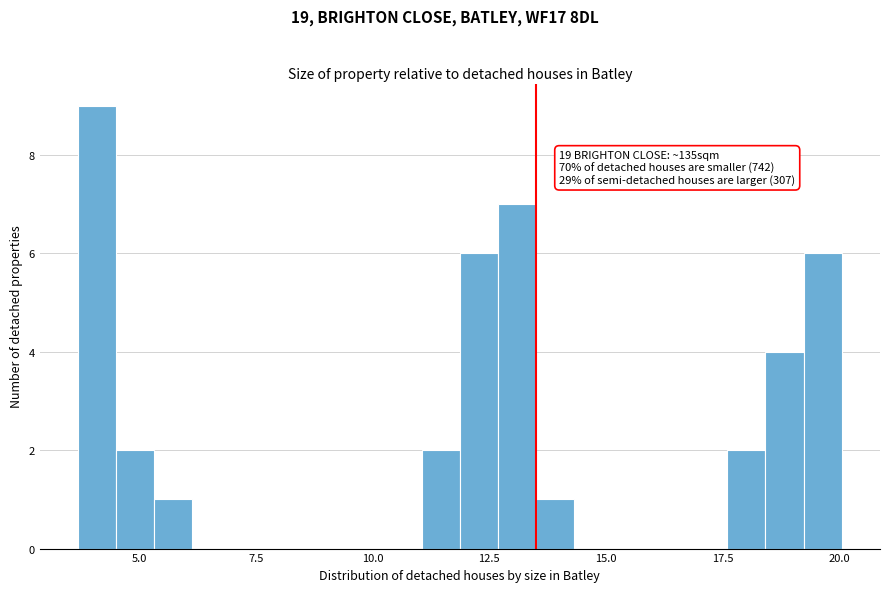

Read against the x-axis, roughly where is the centre of the tallest bar?

4.0